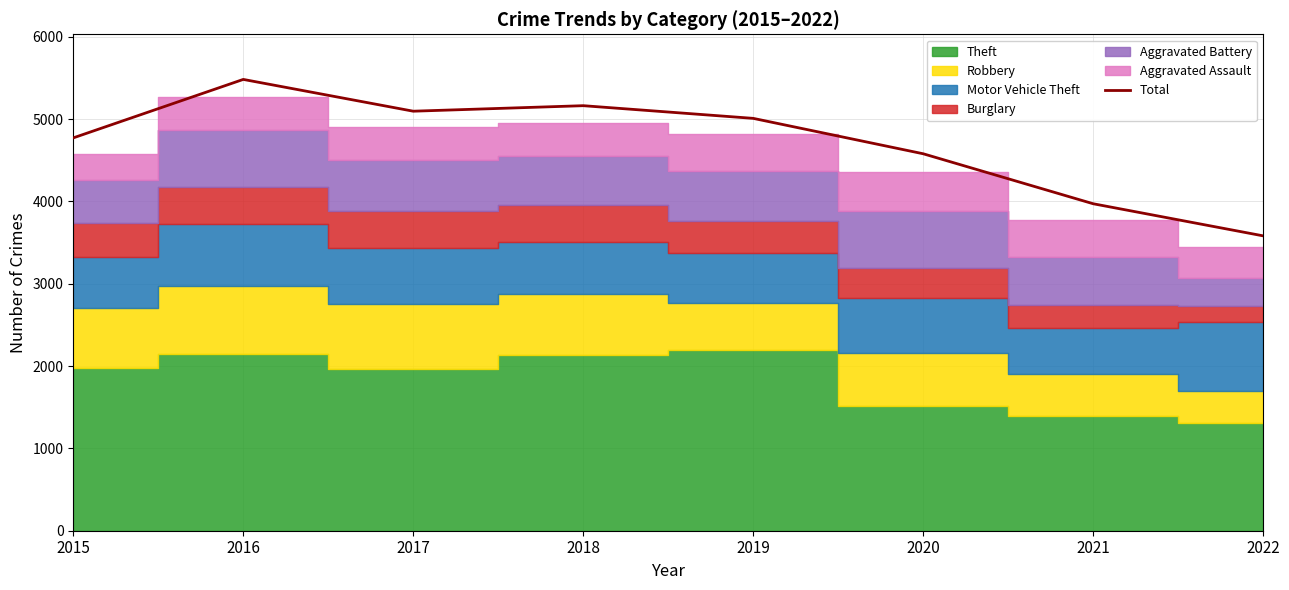

How many interior local valleys (lower than both neighbors) does the data have?

1